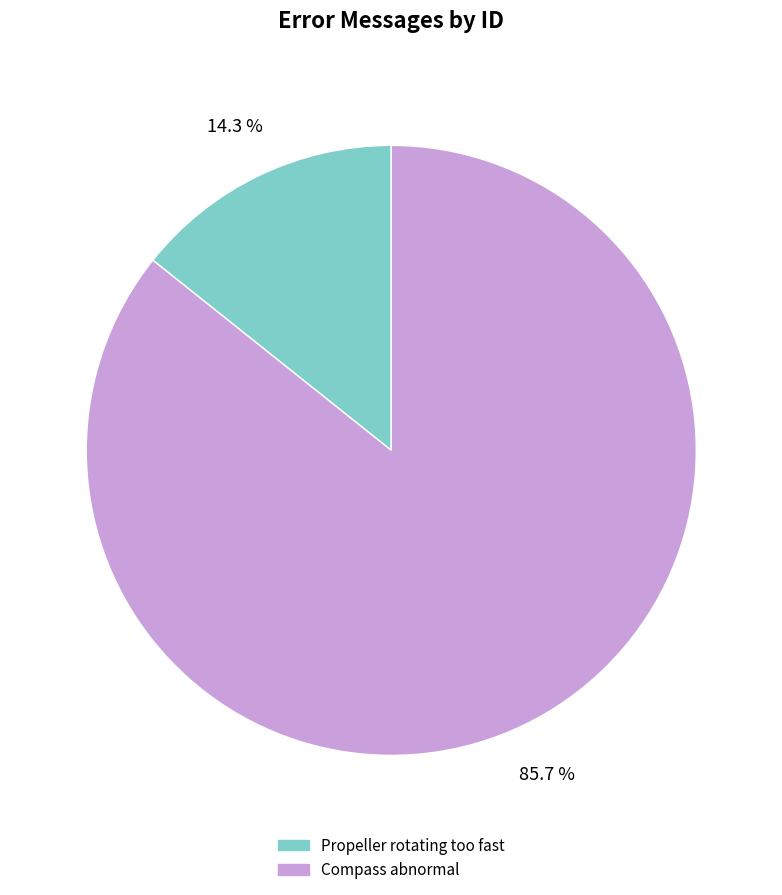

The Propeller rotating too fast slice represents 19% of the pie. True or false?

False